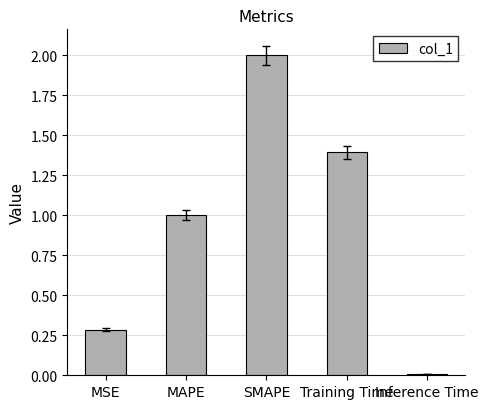

What is the difference between the values at SMAPE and MSE?

1.7